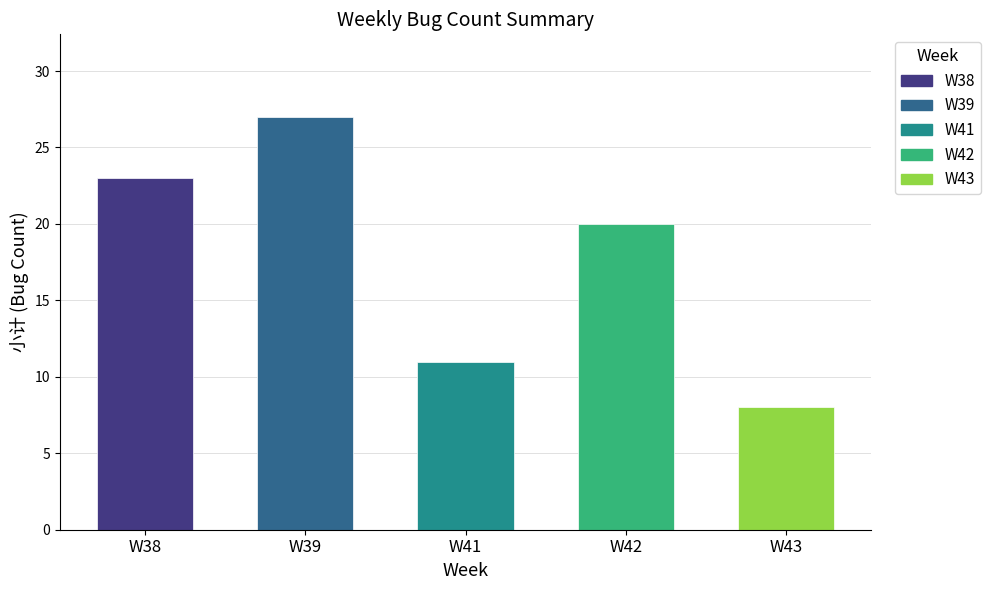

Is it true that MS equals 1 at W41?

False